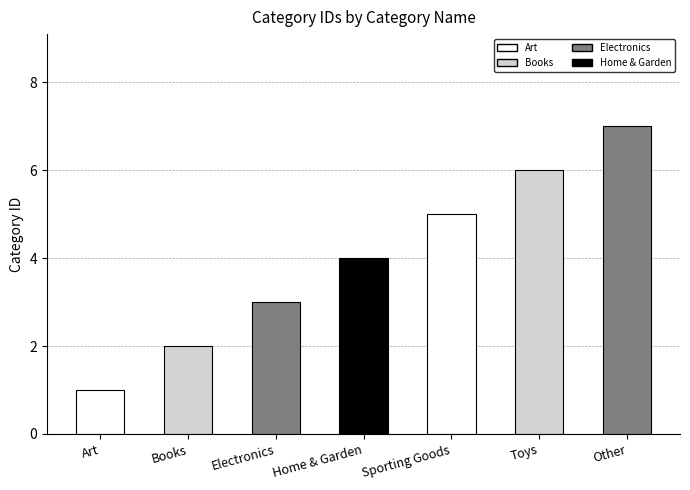

What is the change in value from Books to Home & Garden?

+2